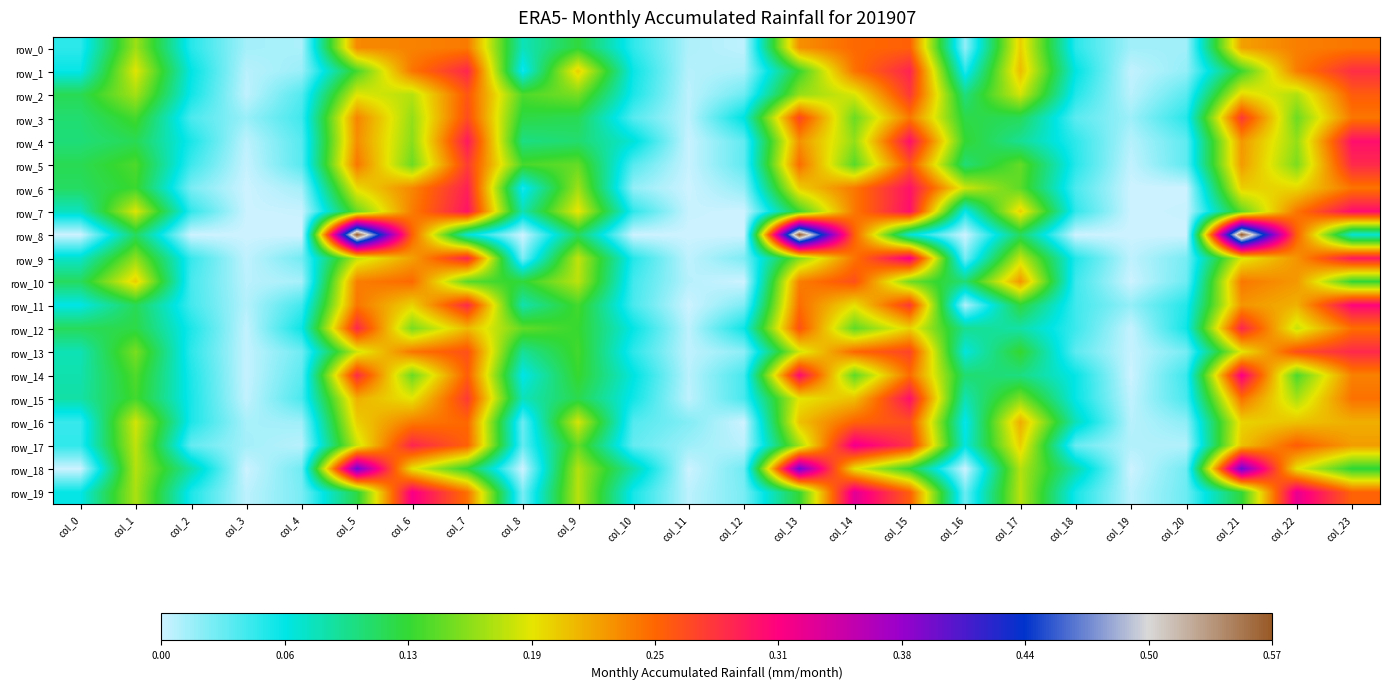

At which label is row_5 closest to 0?

col_11